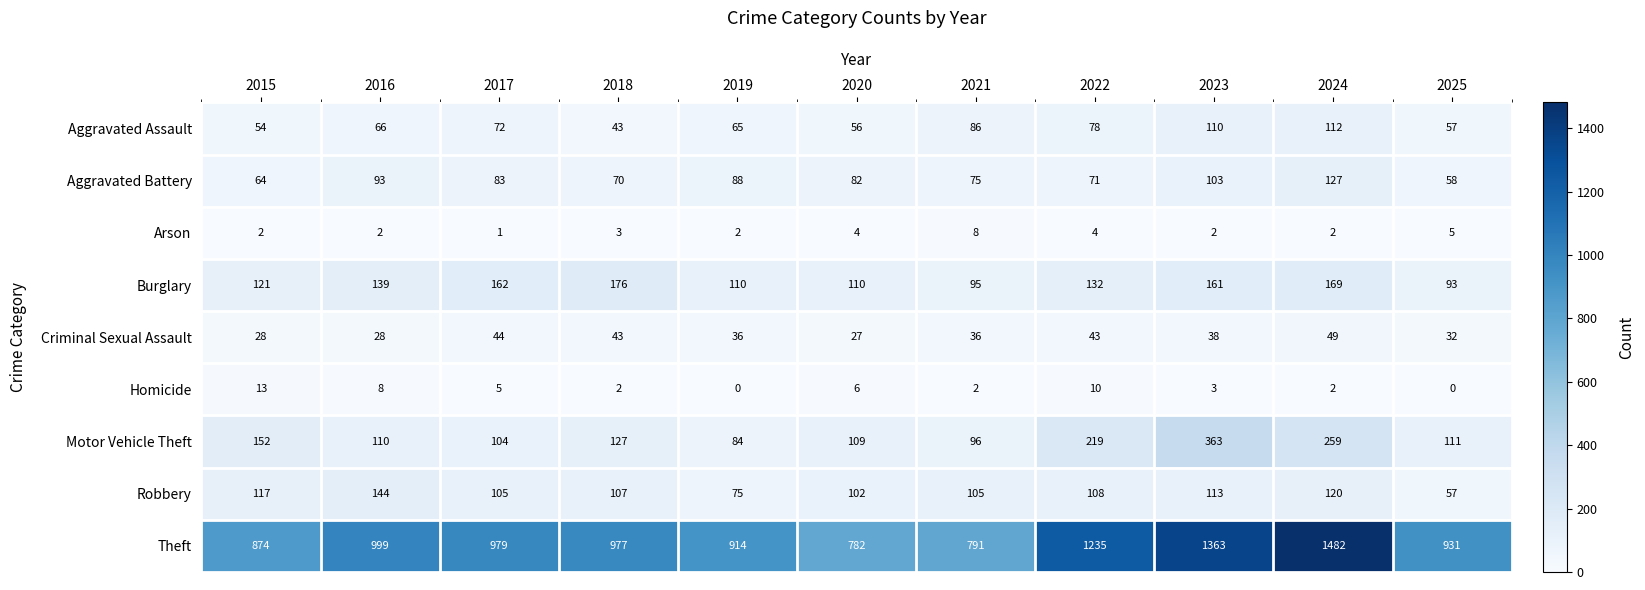

How many series are shown in this chart?

9